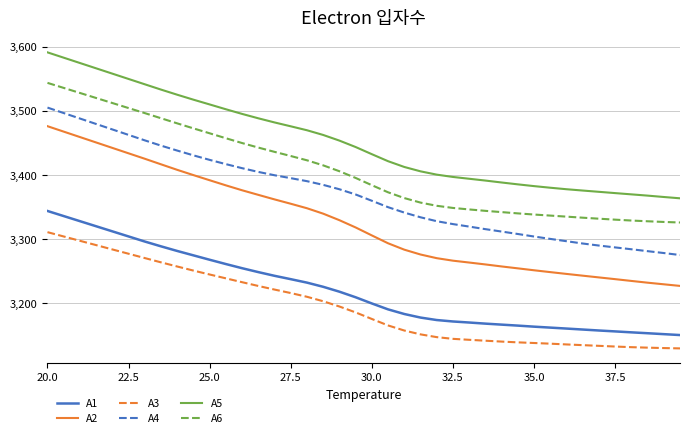

What is the sum of all A3 values?

127824.4